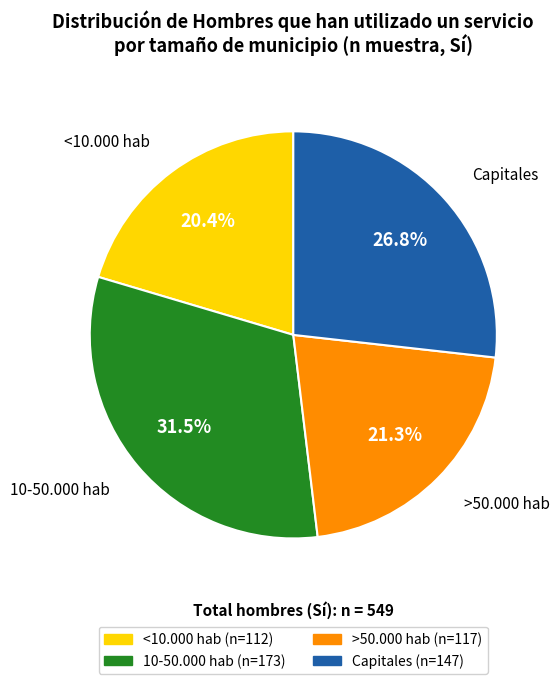

What is the ratio of the value at 10-50.000 hab to the value at Capitales?

1.2